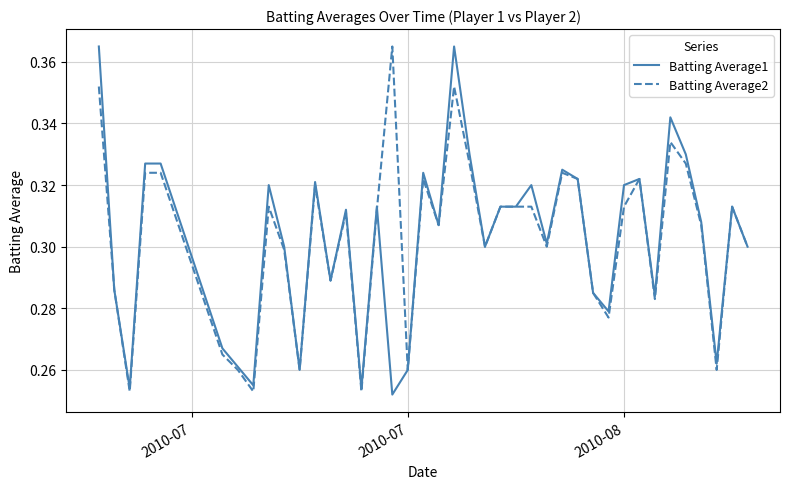

True or false: Batting Average2 and Batting Average1 intersect in this chart.

True